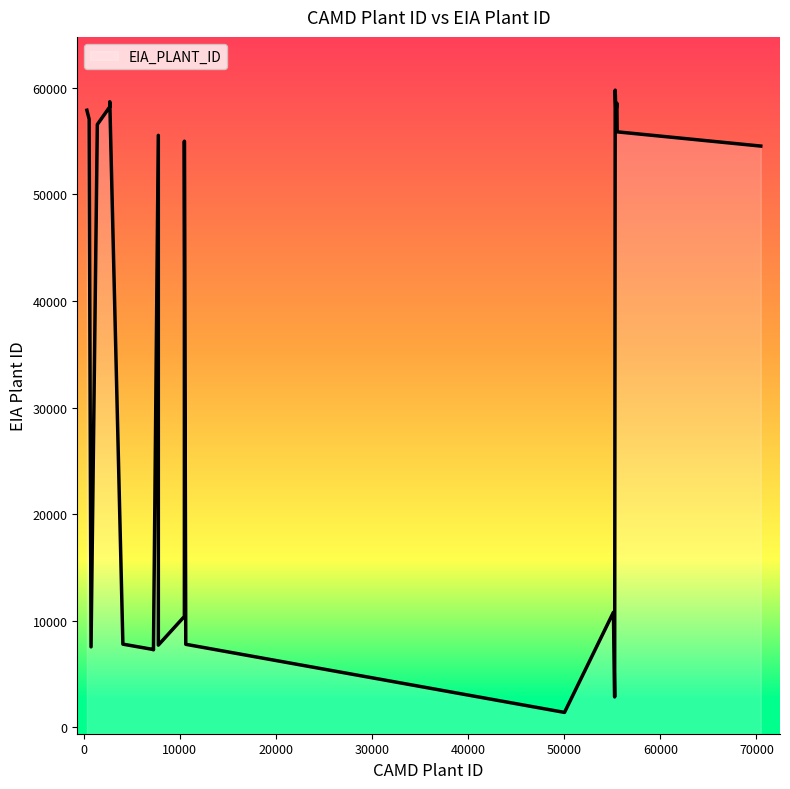

True or false: the data shows 55545 at 7762.

True